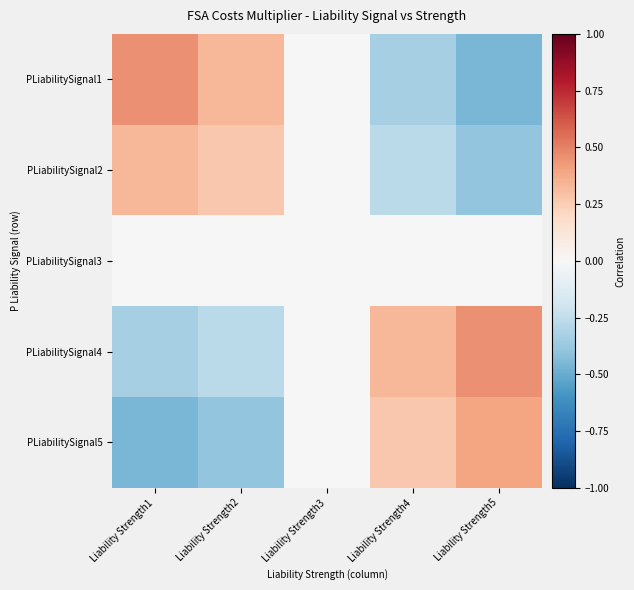

Rank the series at Liability Strength3 from highest to lowest value.

PLiabilitySignal1, PLiabilitySignal2, PLiabilitySignal3, PLiabilitySignal4, PLiabilitySignal5